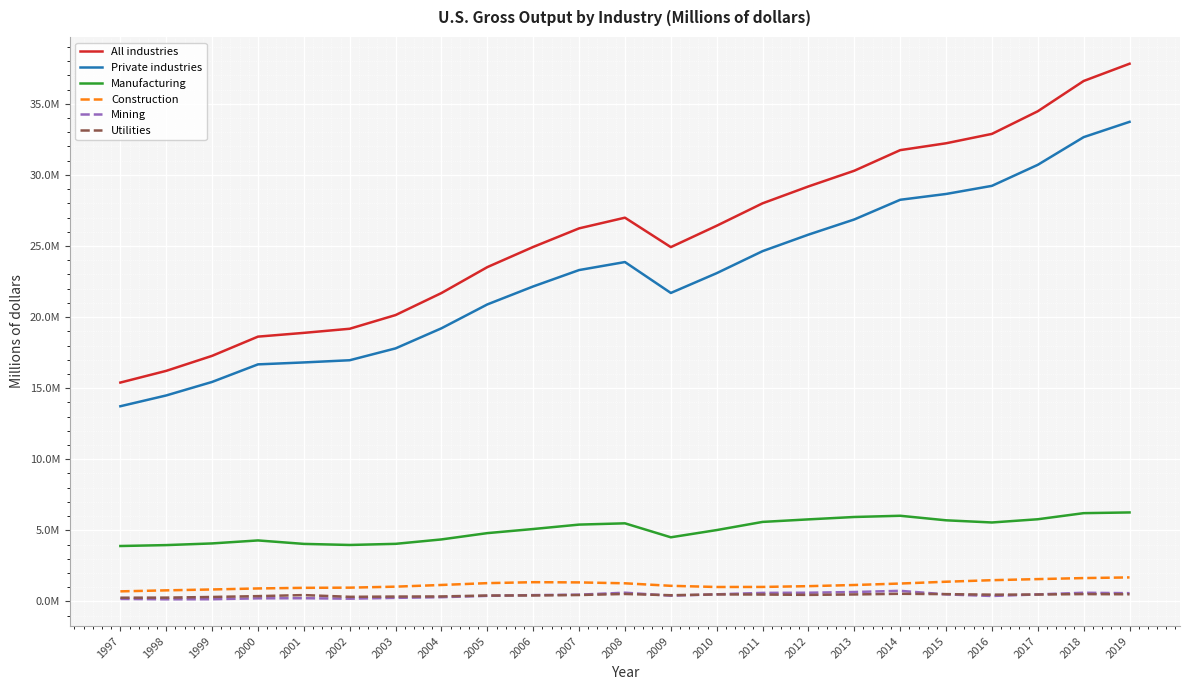

Which series has the largest range (max minus min)?

All industries